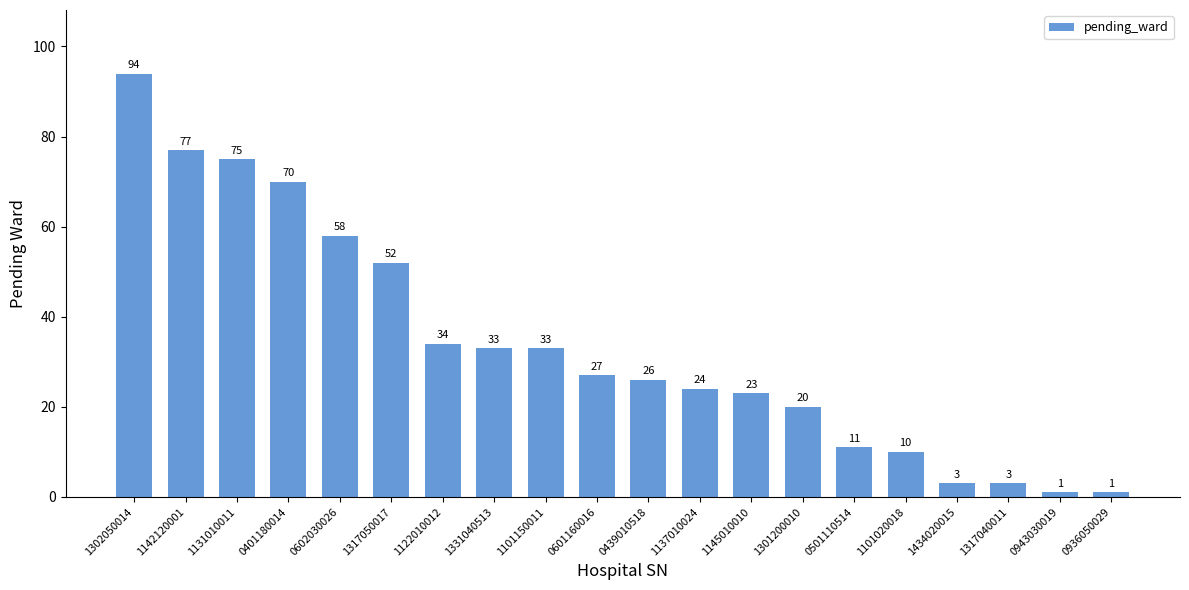

What is the difference between the values at 1317050017 and 0439010518?

26